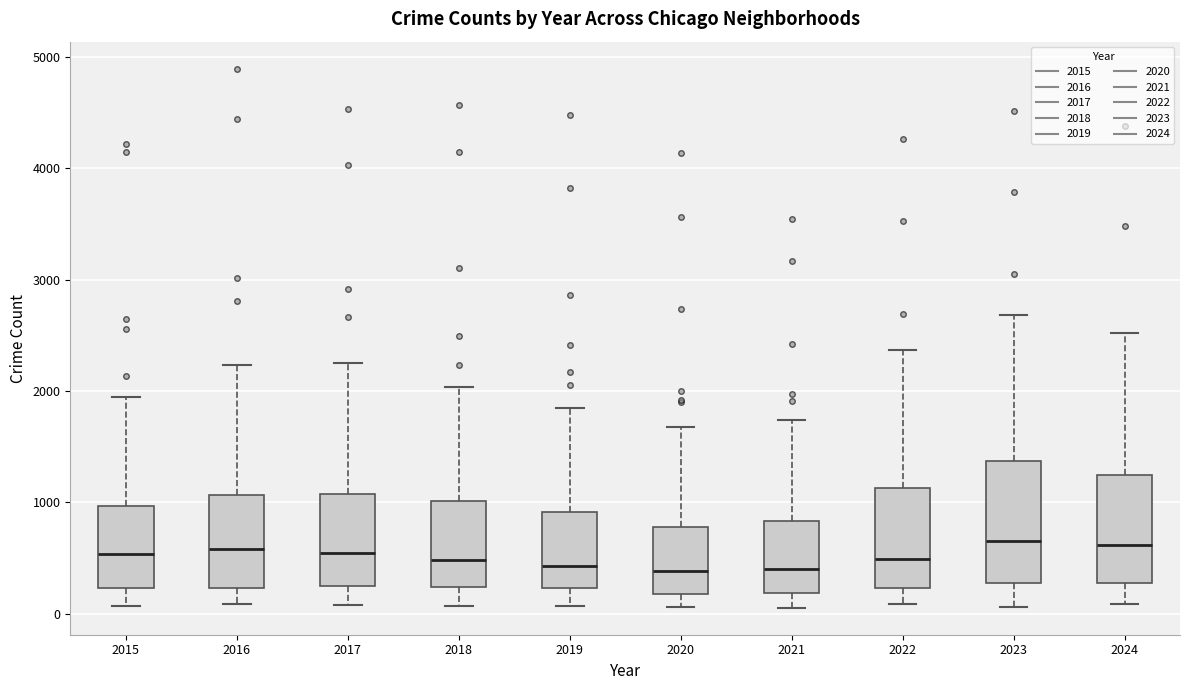

Comparing the boxes themselves (not the whiskers), which one is the tallest?

2023